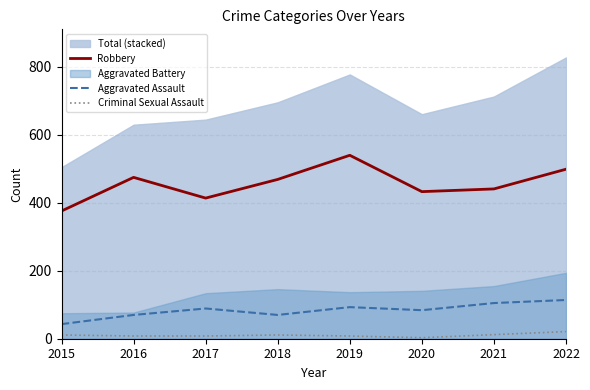

True or false: Aggravated Assault and Robbery intersect in this chart.

False